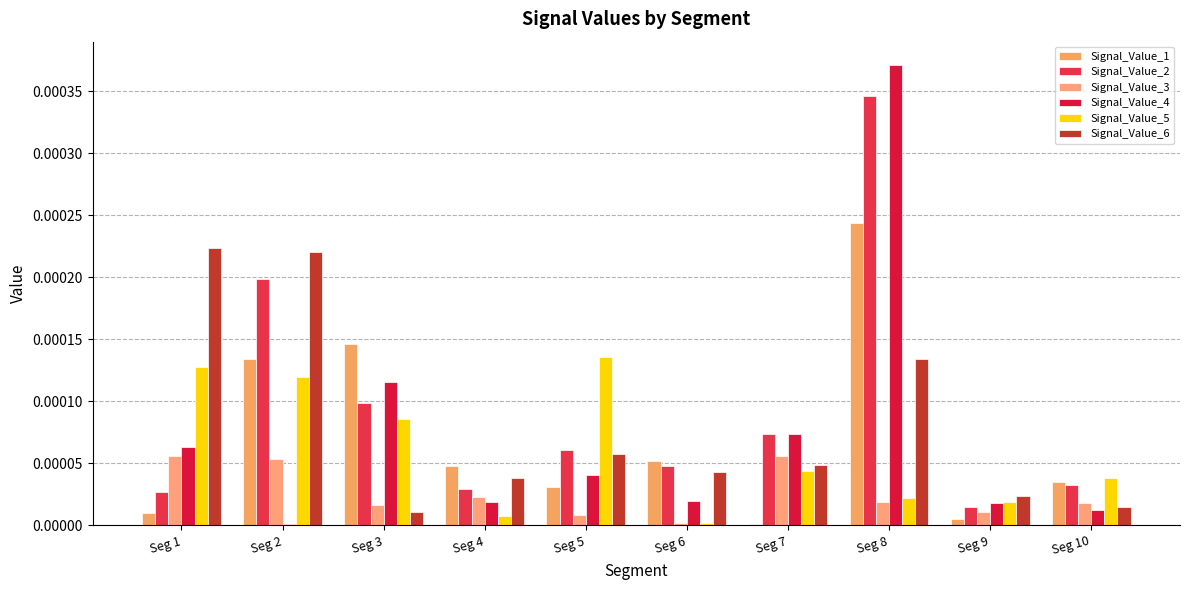

Between Seg 3 and Seg 9, which series saw the biggest shift?

Signal_Value_1